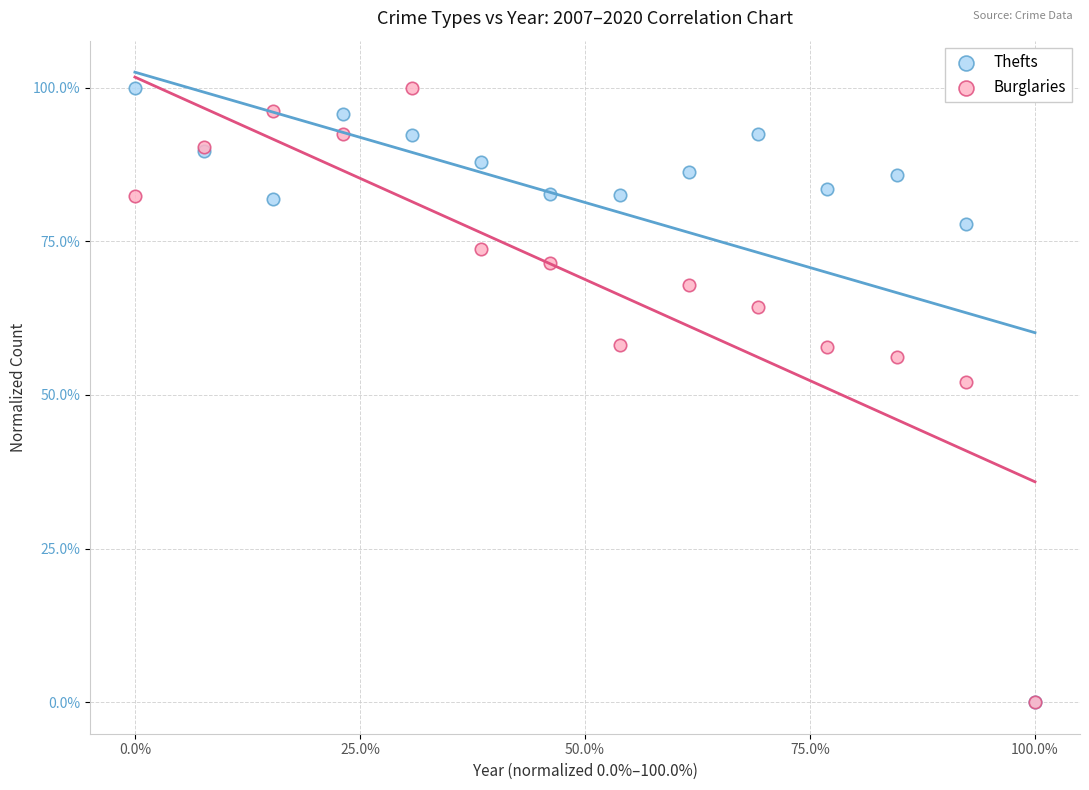

What are all the series names shown in the legend?

Thefts, Burglaries